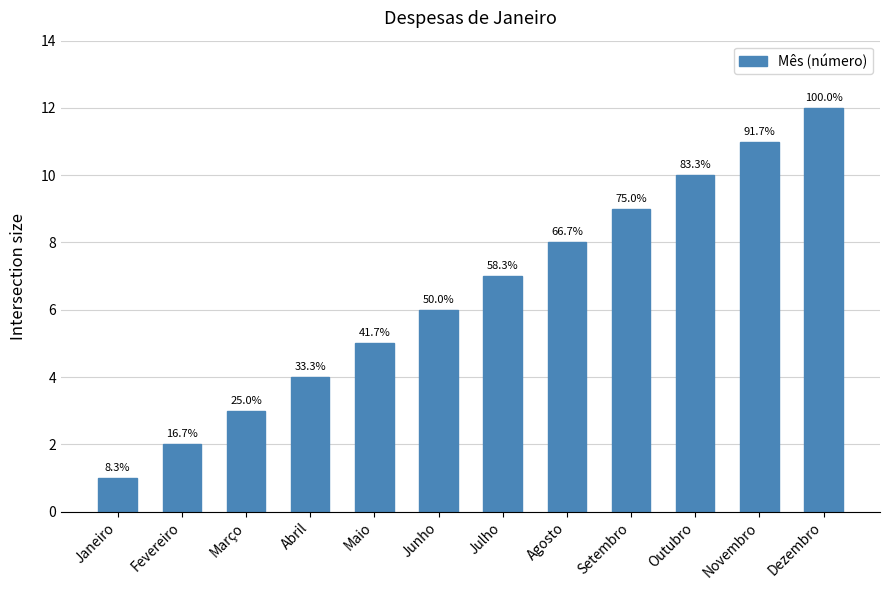

True or false: the data shows 17 at Outubro.

False